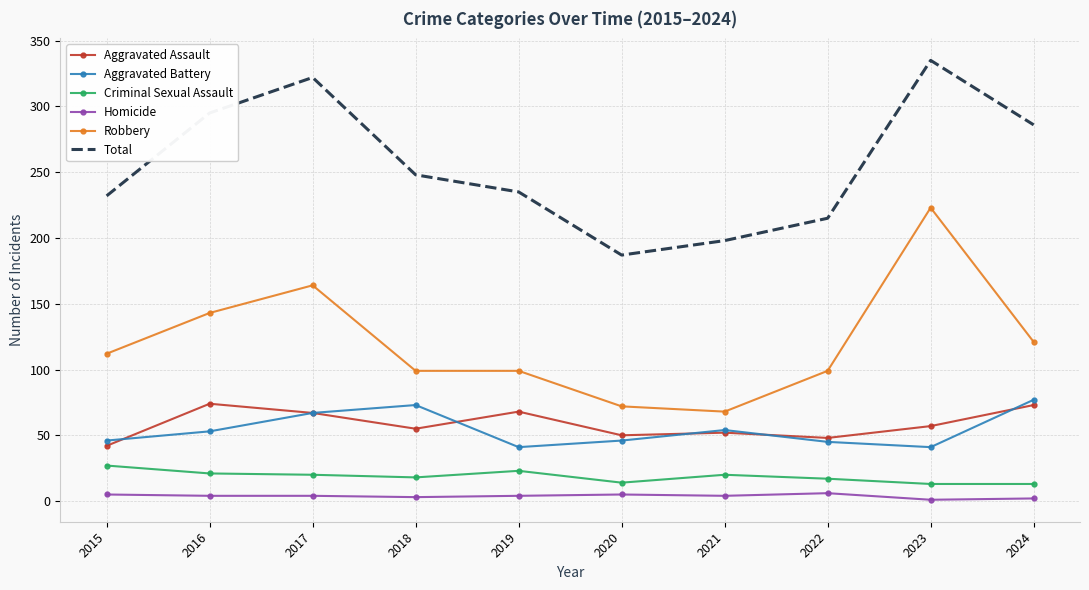

Which series has the widest spread of values?

Robbery